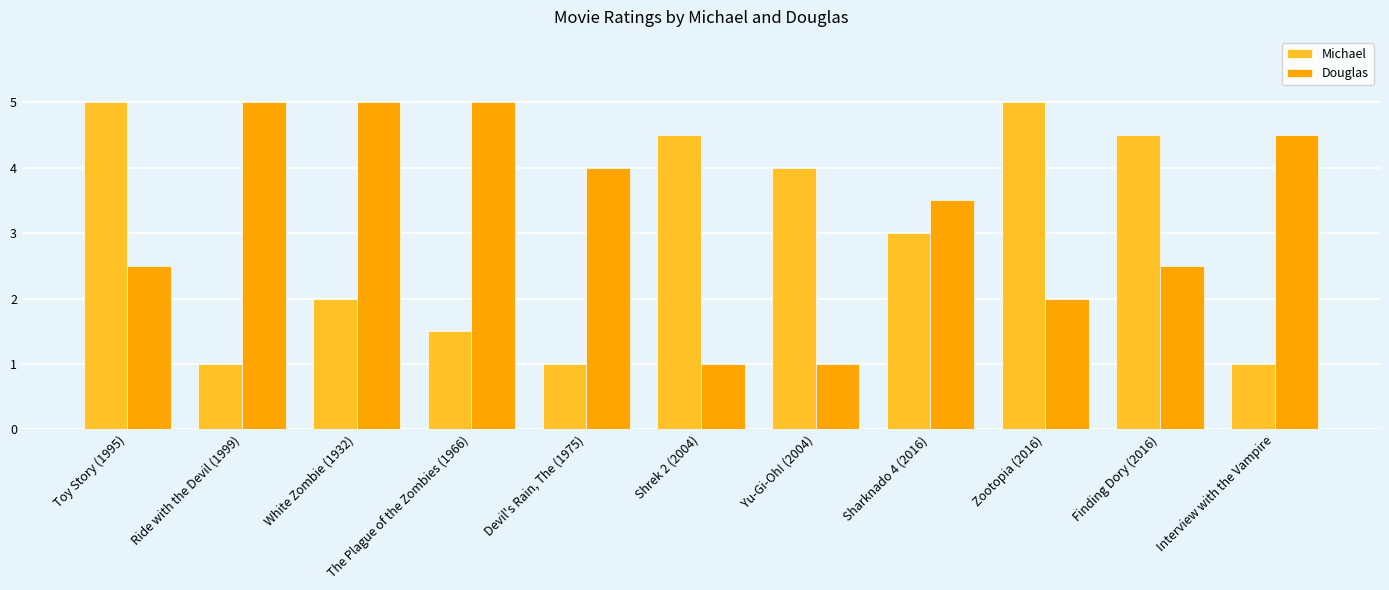

What is the minimum value shown in the chart?

1.0